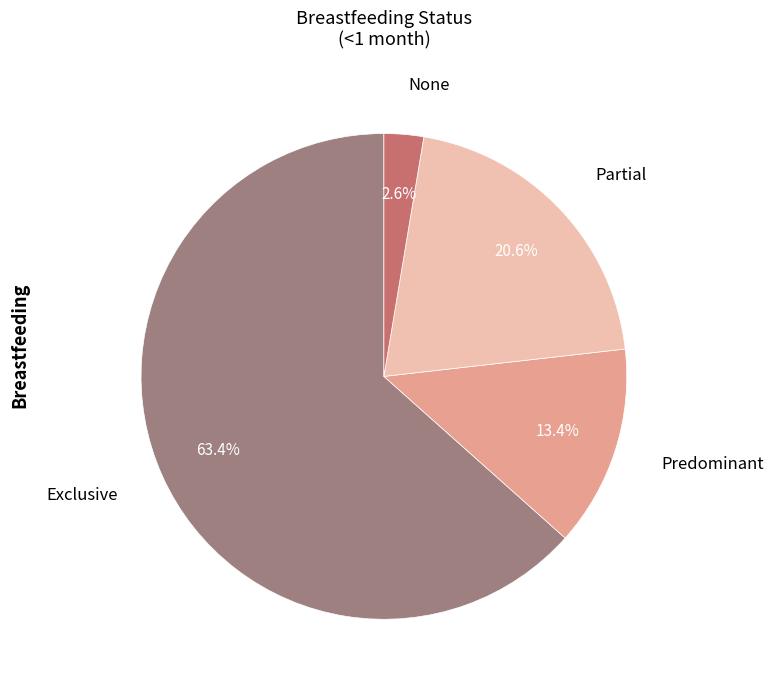

Is None the majority of the pie?

No